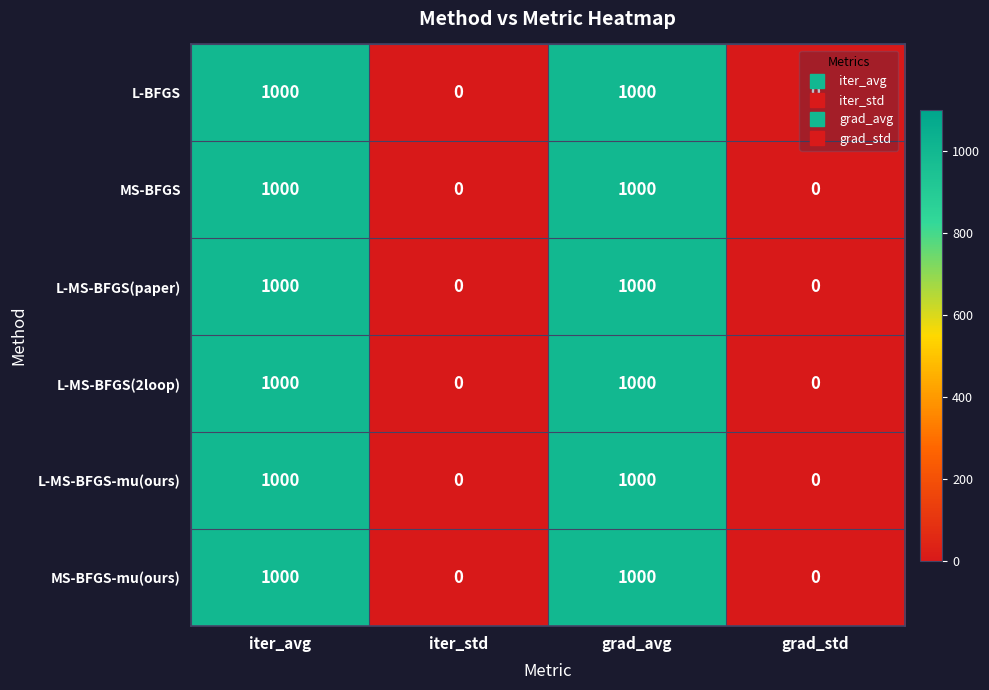

Is the value of L-BFGS at iter_avg greater than the value of L-MS-BFGS(paper) at grad_std?

Yes